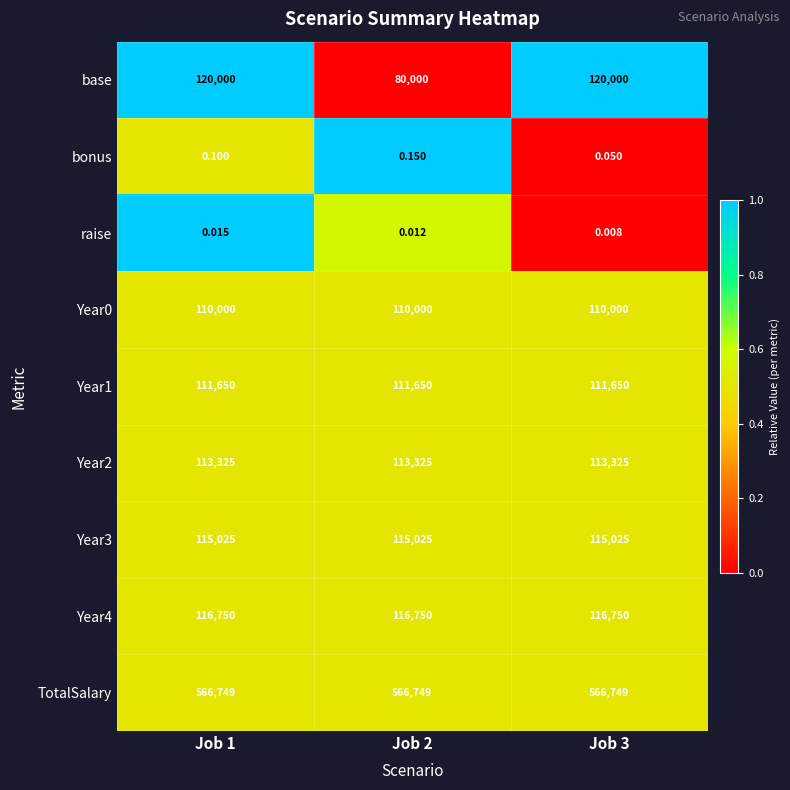

Is the value of base at Job 1 greater than the value of Year0 at Job 3?

Yes